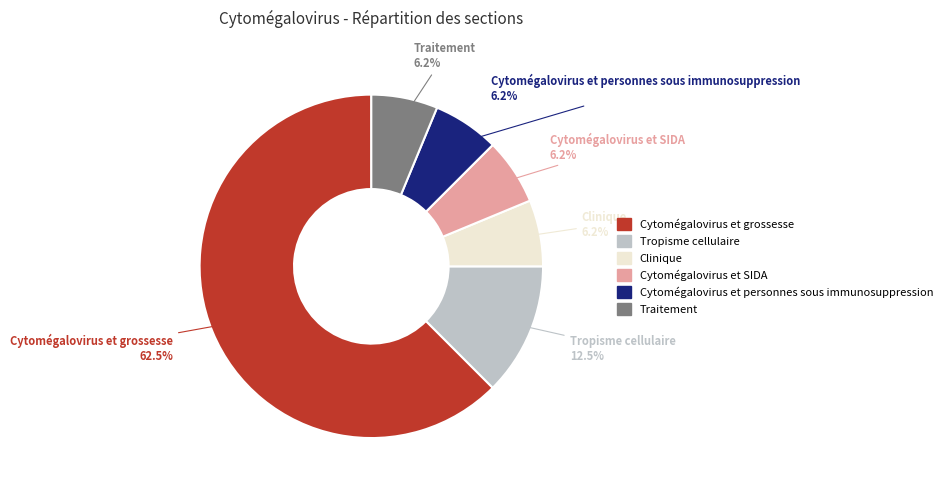

Is there a majority slice in this chart?

Yes